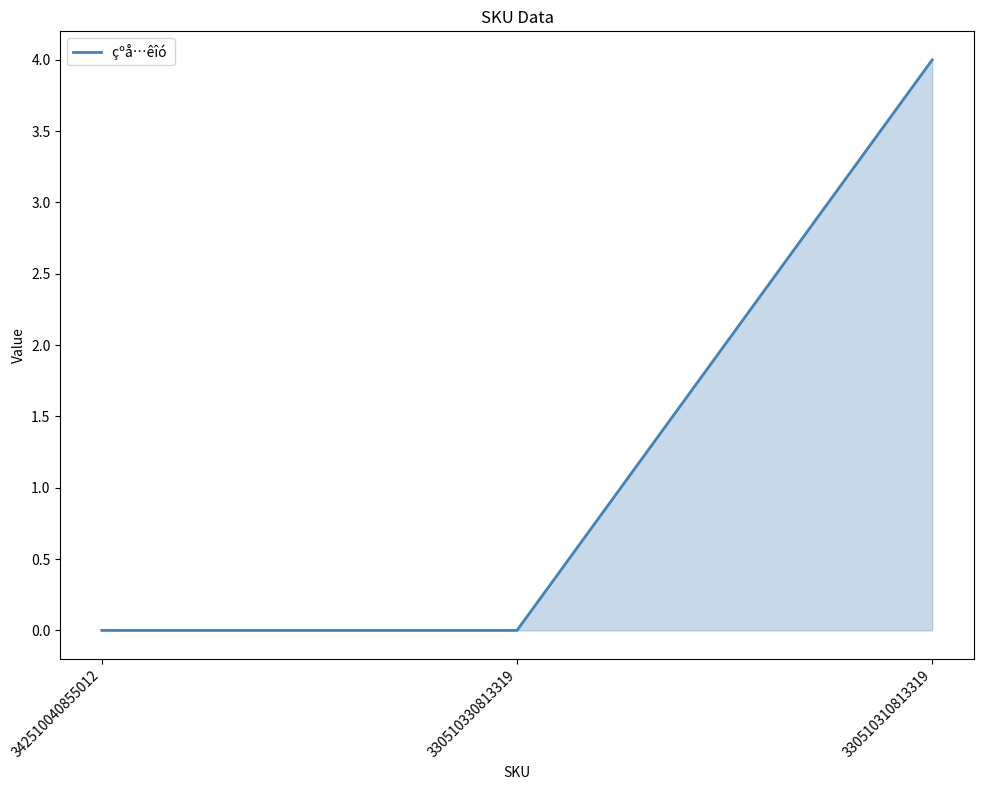

Which has a higher value, 330510310813319 or 342510040855012?

330510310813319